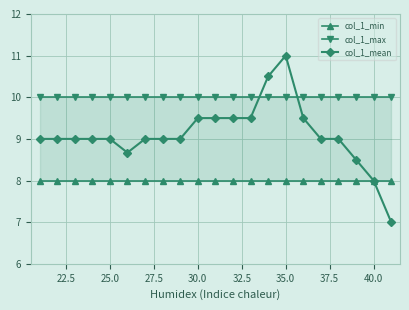

Reading left to right, what are all the values shown in this chart?

col_1_min: 8.0	8.0	8.0	8.0	8.0	8.0	8.0	8.0	8.0	8.0	8.0	8.0	8.0	8.0	8.0	8.0	8.0	8.0	8.0	8.0	8.0
col_1_max: 10.0	10.0	10.0	10.0	10.0	10.0	10.0	10.0	10.0	10.0	10.0	10.0	10.0	10.0	10.0	10.0	10.0	10.0	10.0	10.0	10.0
col_1_mean: 9.0	9.0	9.0	9.0	9.0	8.7	9.0	9.0	9.0	9.5	9.5	9.5	9.5	10.5	11.0	9.5	9.0	9.0	8.5	8.0	7.0